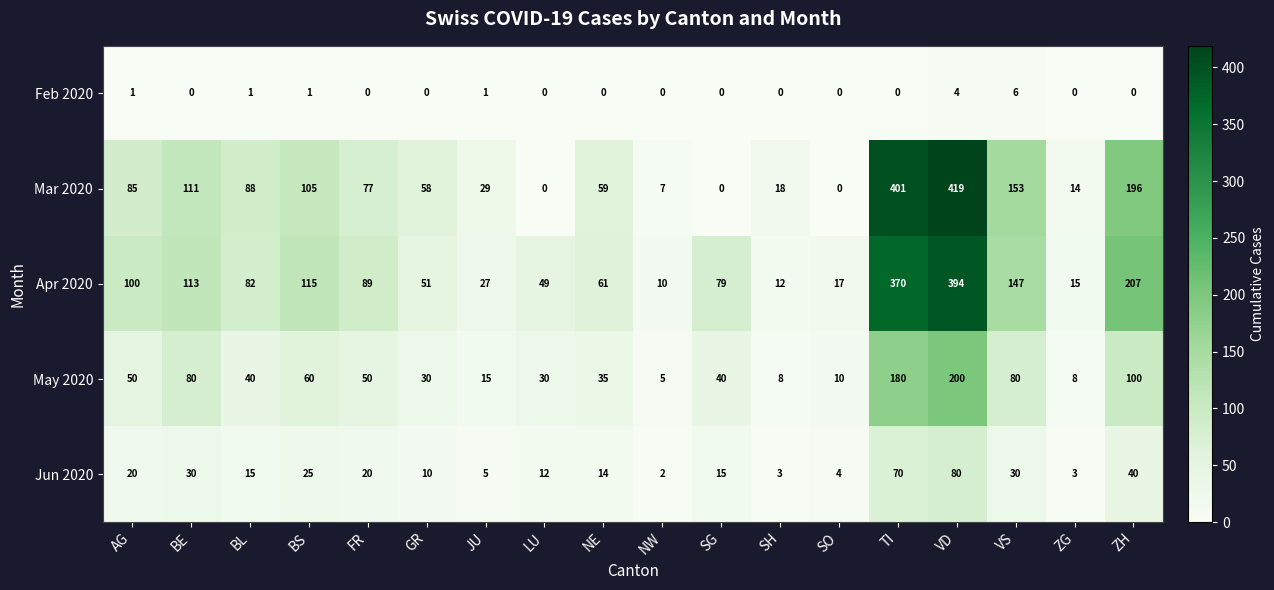

True or false: May 2020 has a value of 22 at JU.

False